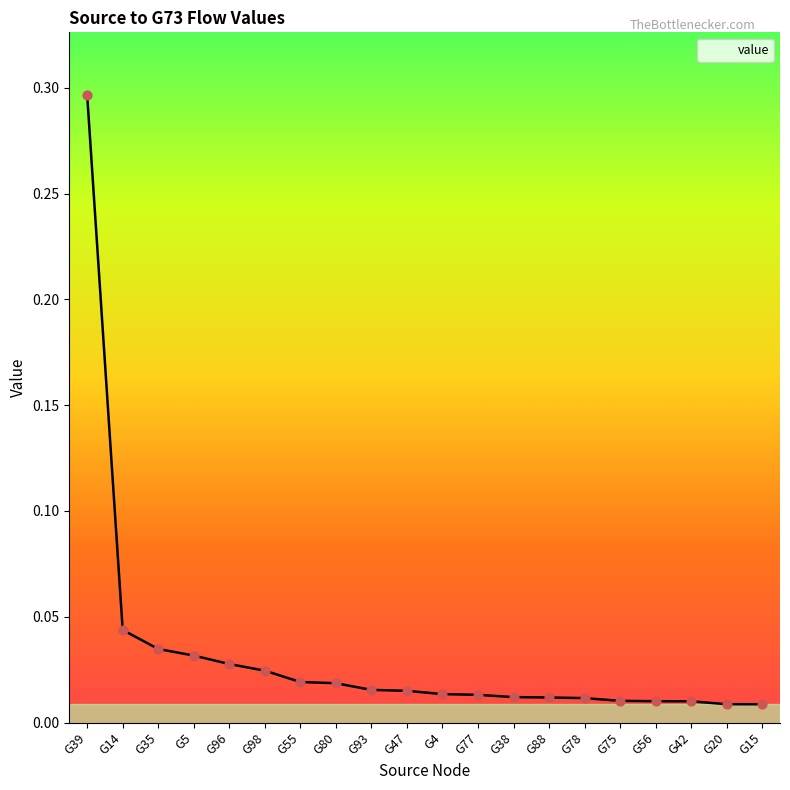

Between G35 and G42, which is larger?

G35